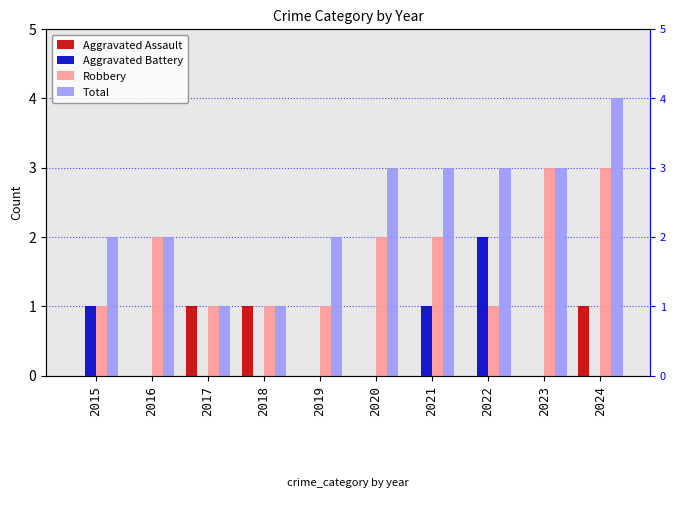

At how many categories does at least one series exceed 2?

5